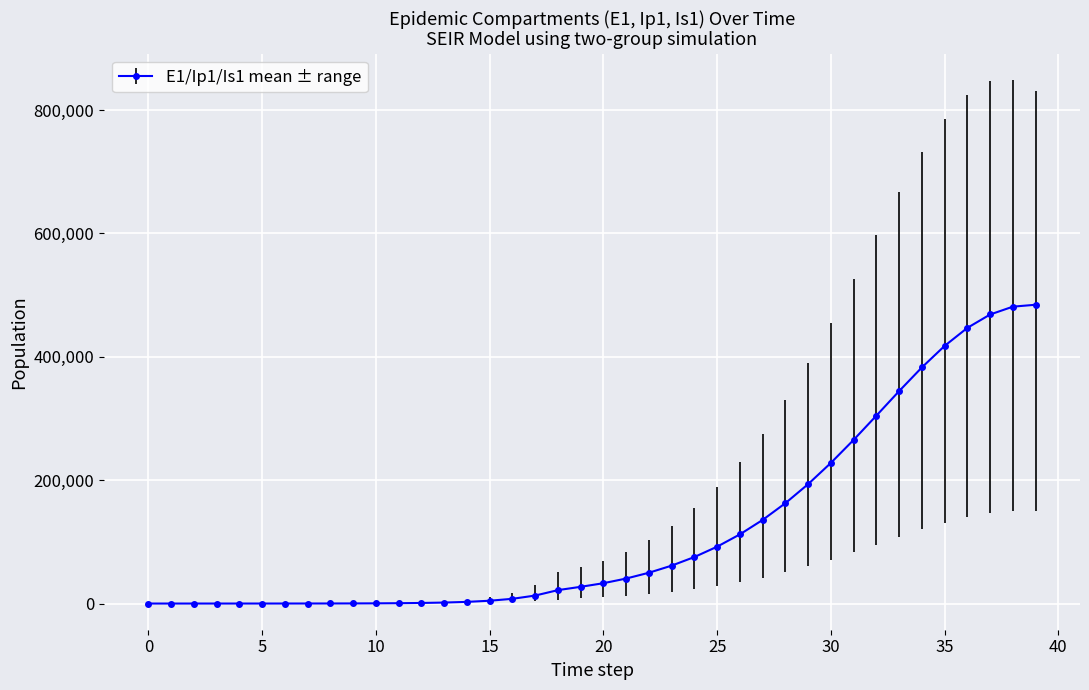

Does the chart have visible grid lines?

Yes